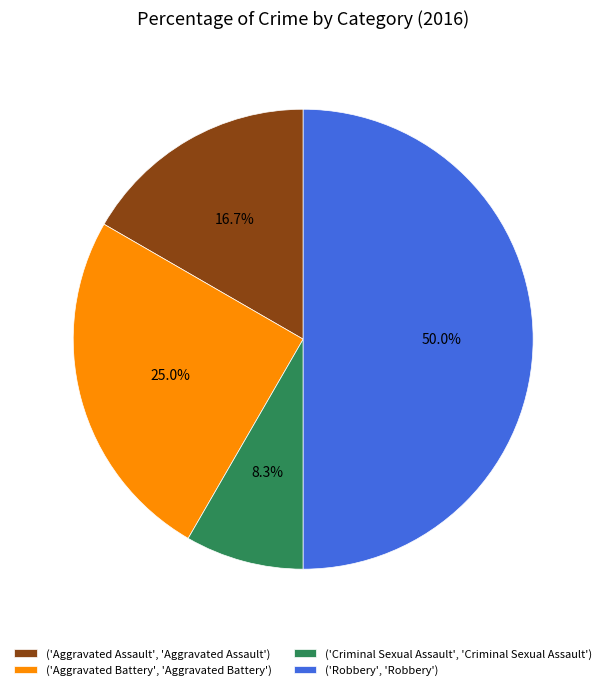

Approximately how many times larger is the value at ('Criminal Sexual Assault', 'Criminal Sexual Assault') compared to ('Aggravated Assault', 'Aggravated Assault')?

0.5